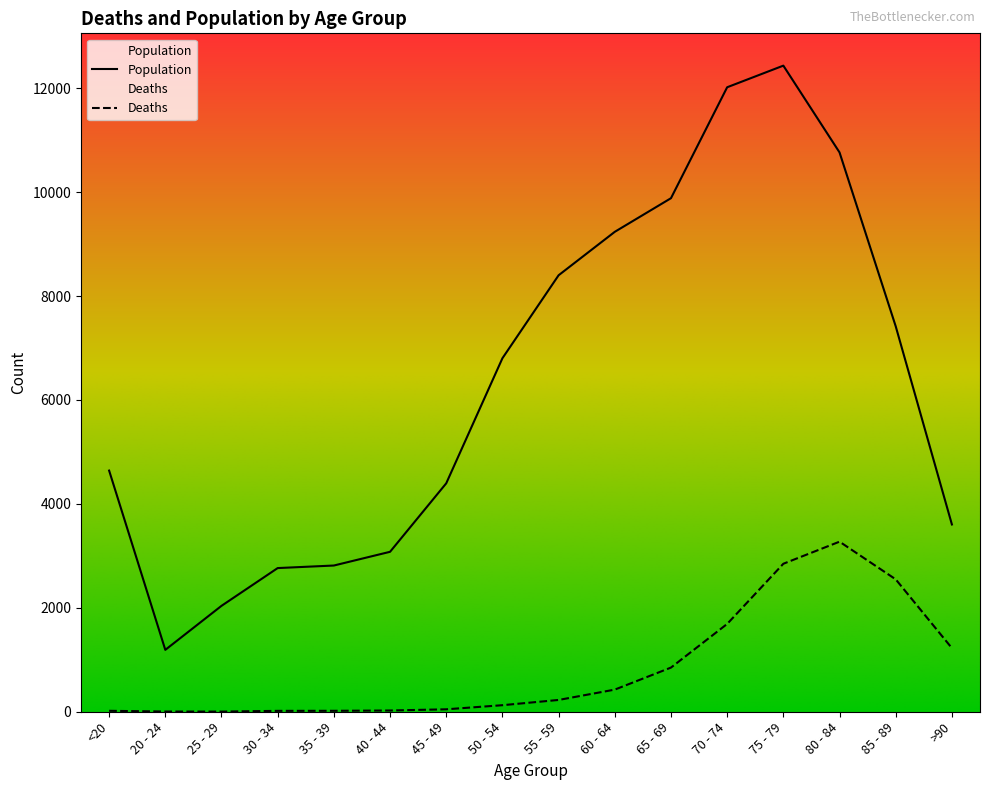

What is the maximum value shown in the chart?

12434